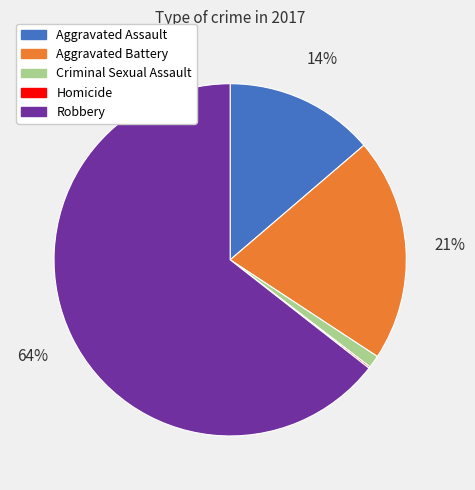

To the nearest percent, what is the average slice percentage?

20%